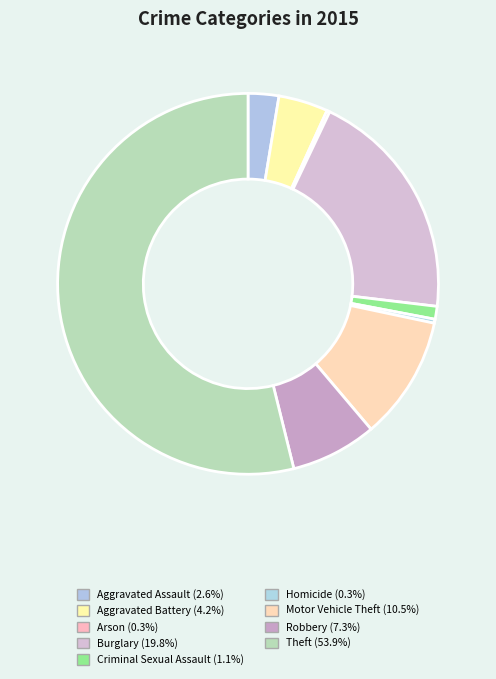

Count the number of slices in the pie.

9